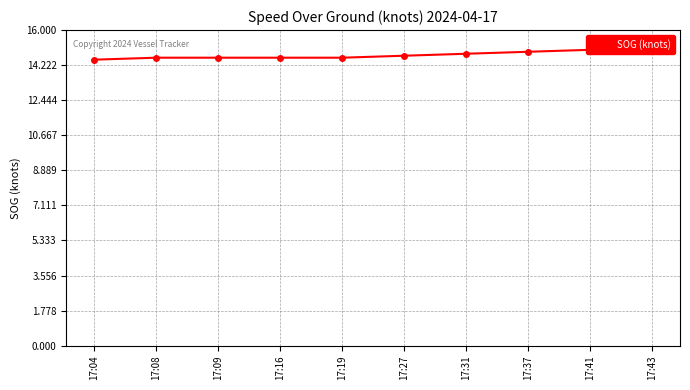

How many values are between 14 and 15?

10